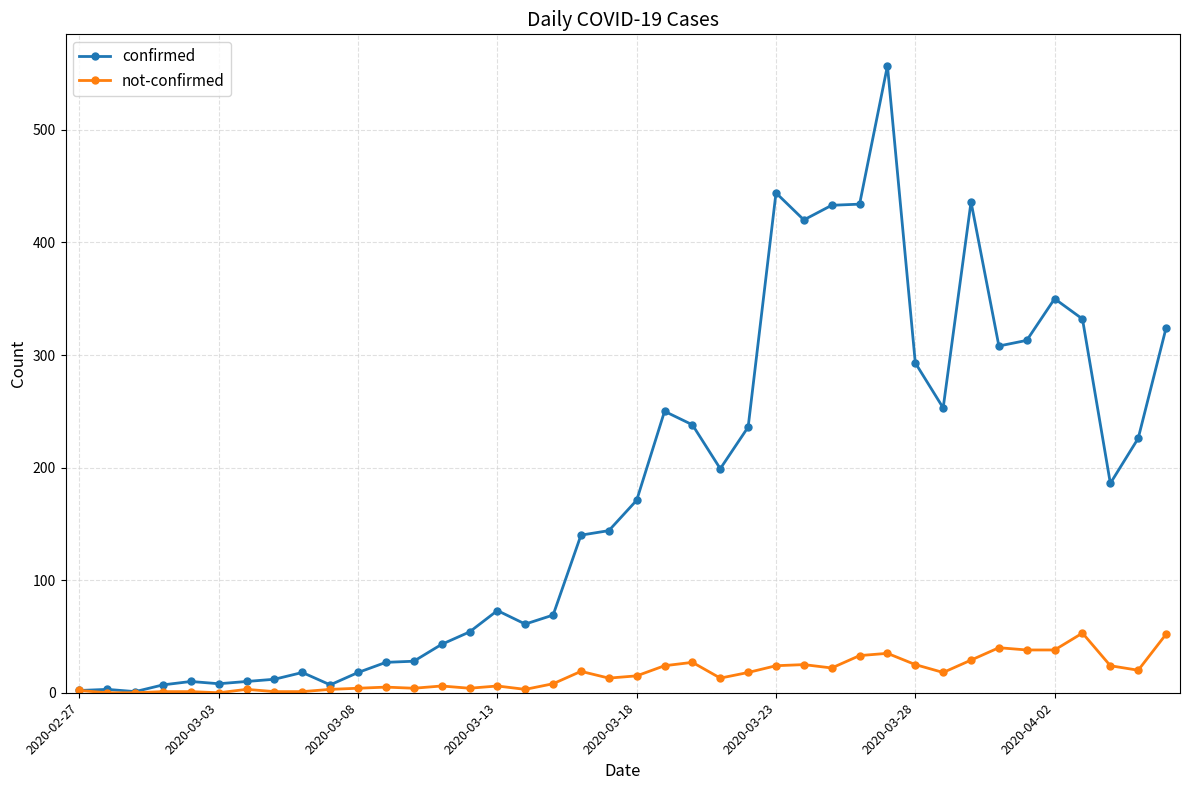

True or false: confirmed has more than 1 points higher than both neighbors.

True